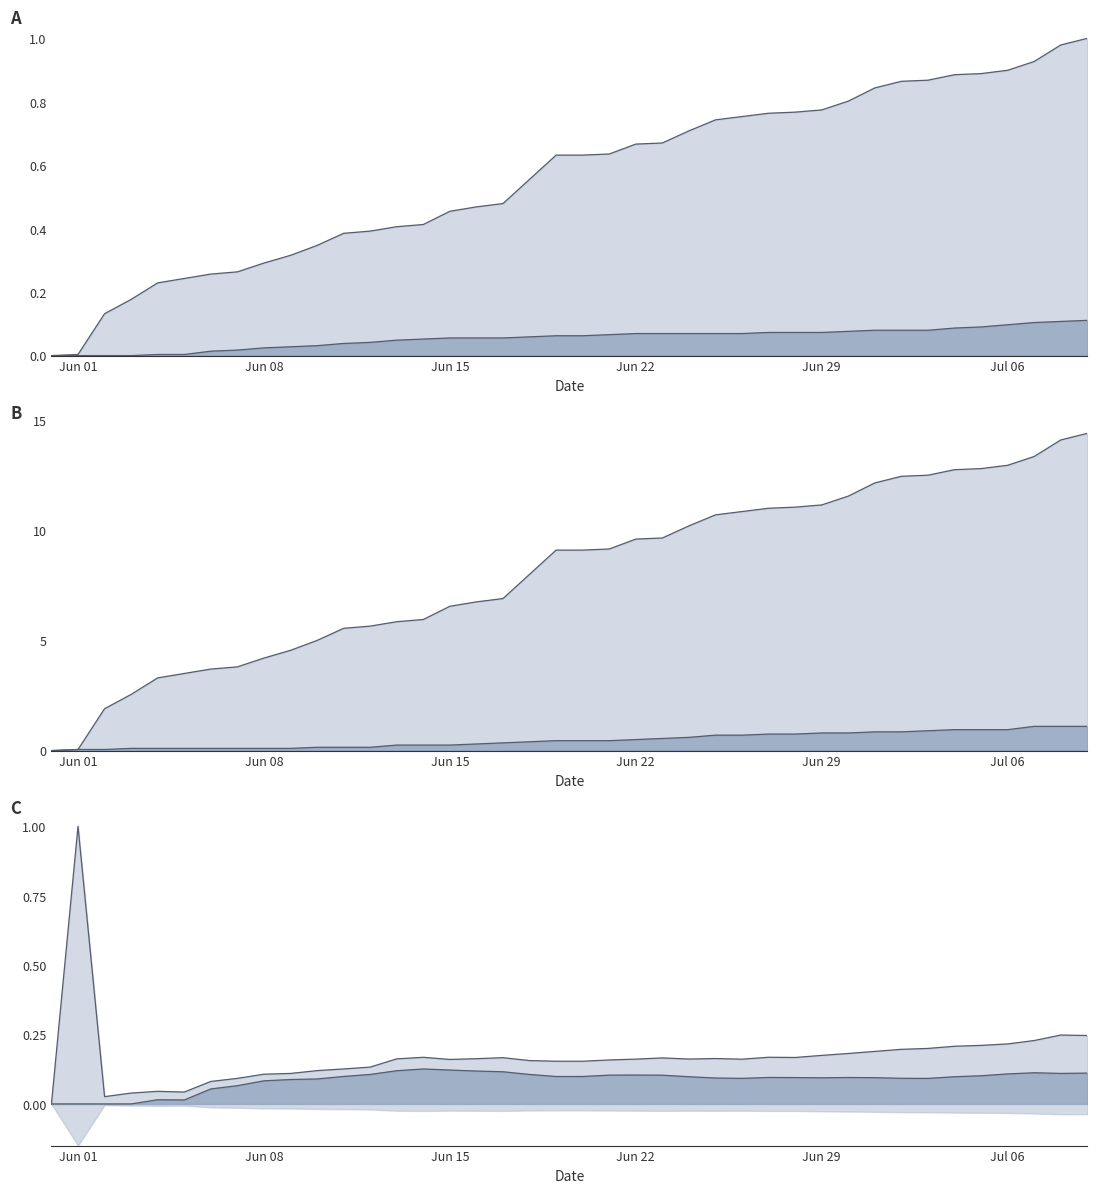

Which series has the widest spread of values?

CH scaled line